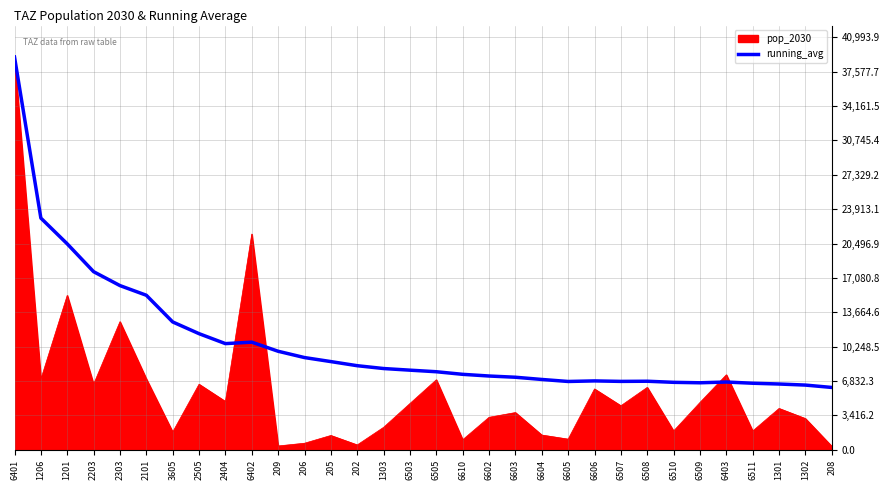

What is the greatest value displayed?

39041.8